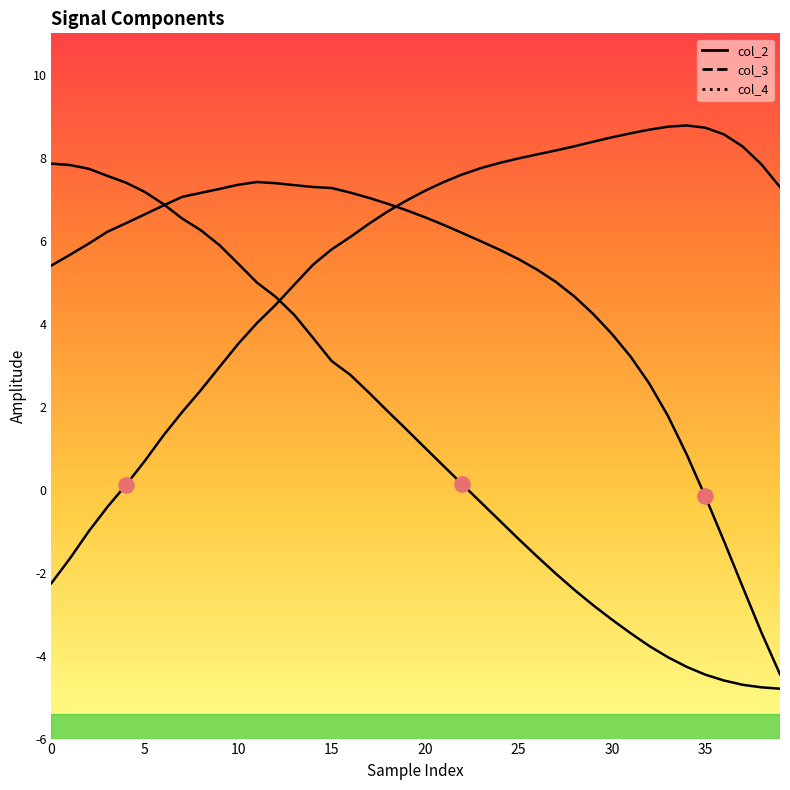

At how many categories does at least one series exceed 5?

40